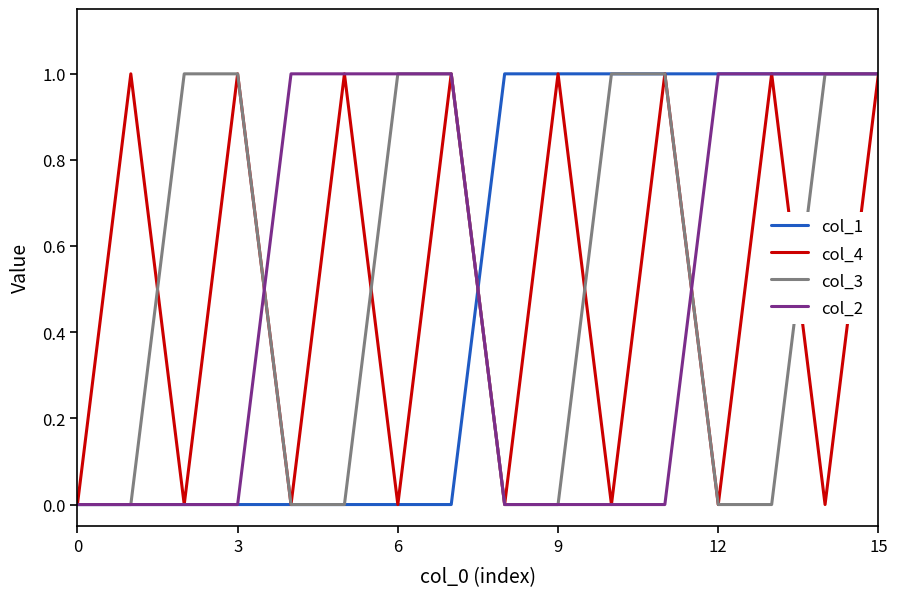

Does the chart have visible grid lines?

No